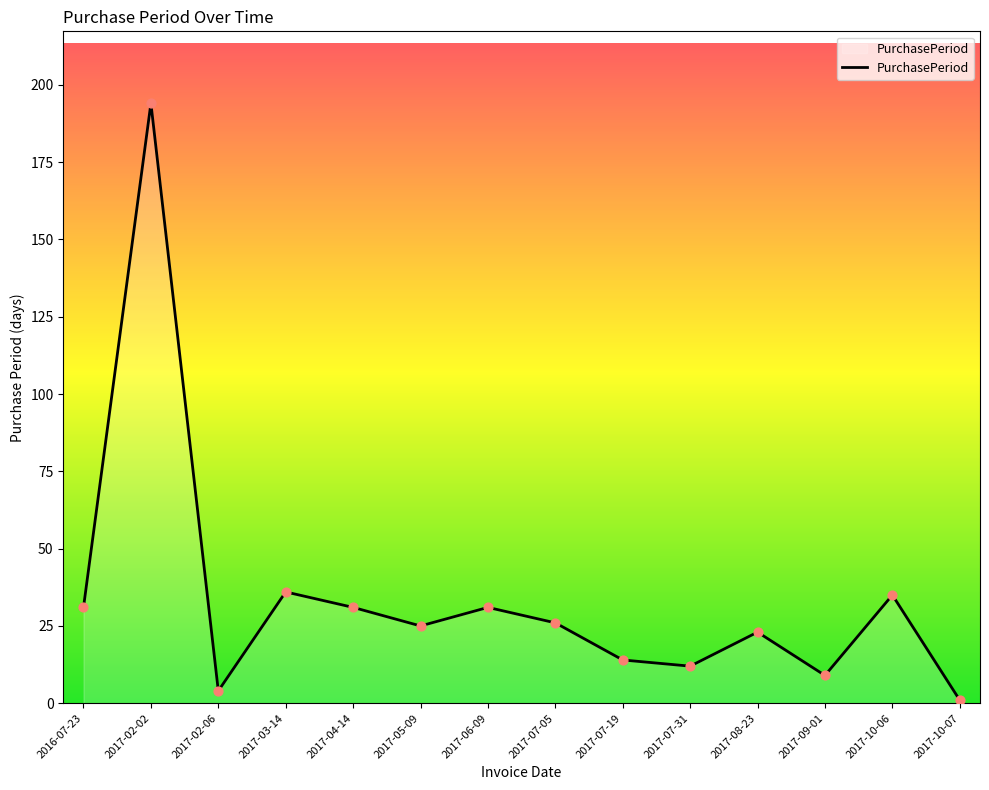

Approximately how many times larger is the value at 2017-02-06 compared to 2016-07-23?

0.1